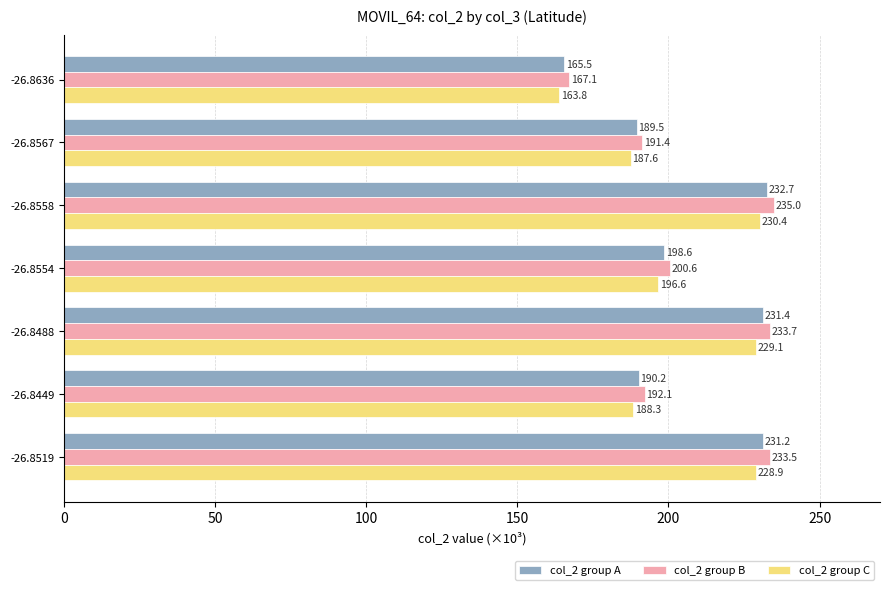

The col_2 group C series shows 268.8 at -26.8567. True or false?

False